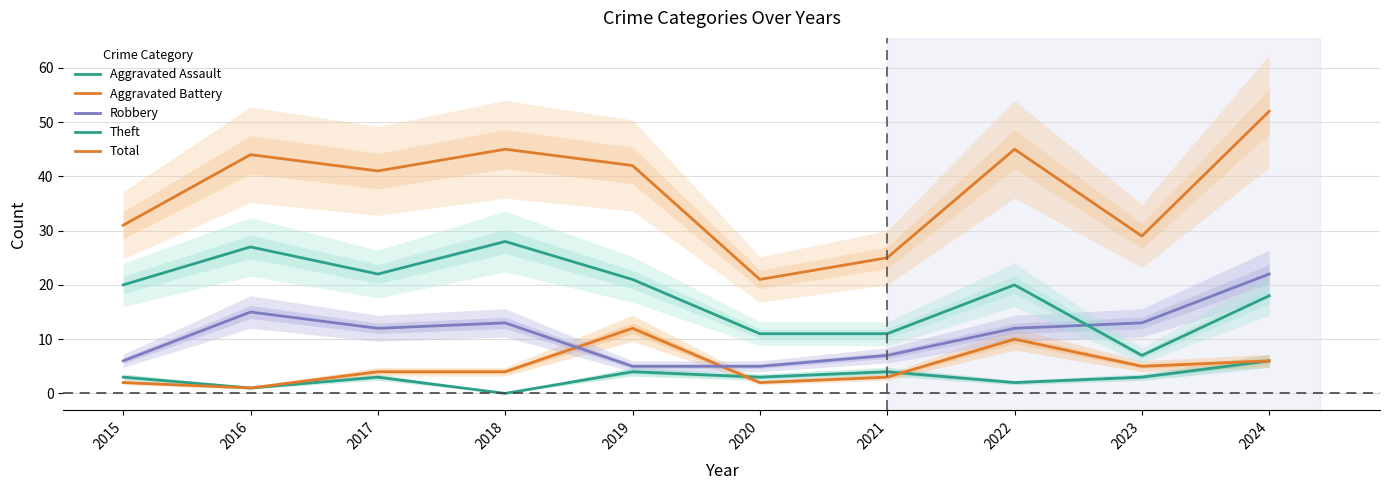

Which category has the lowest value in the Robbery series?

2019